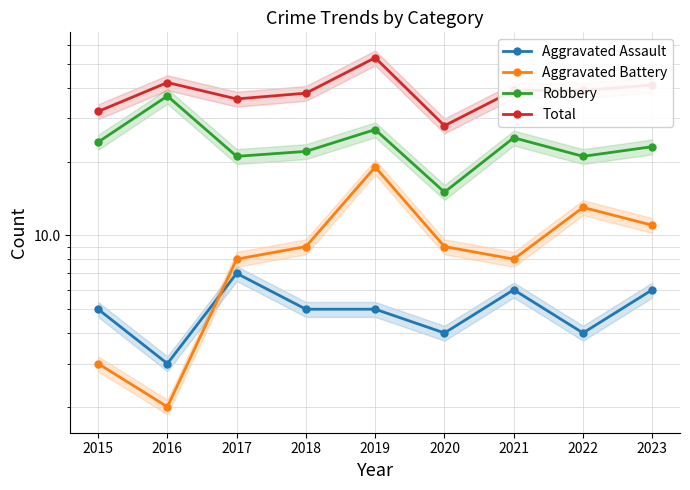

How many lines are shown in the chart?

4